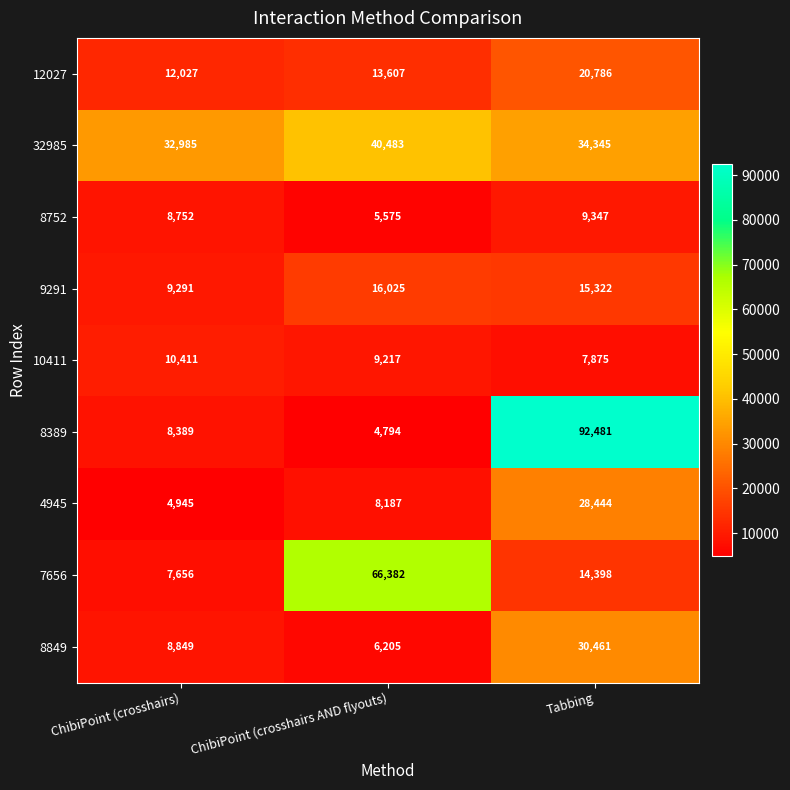

What is the minimum value for 9291?

9291